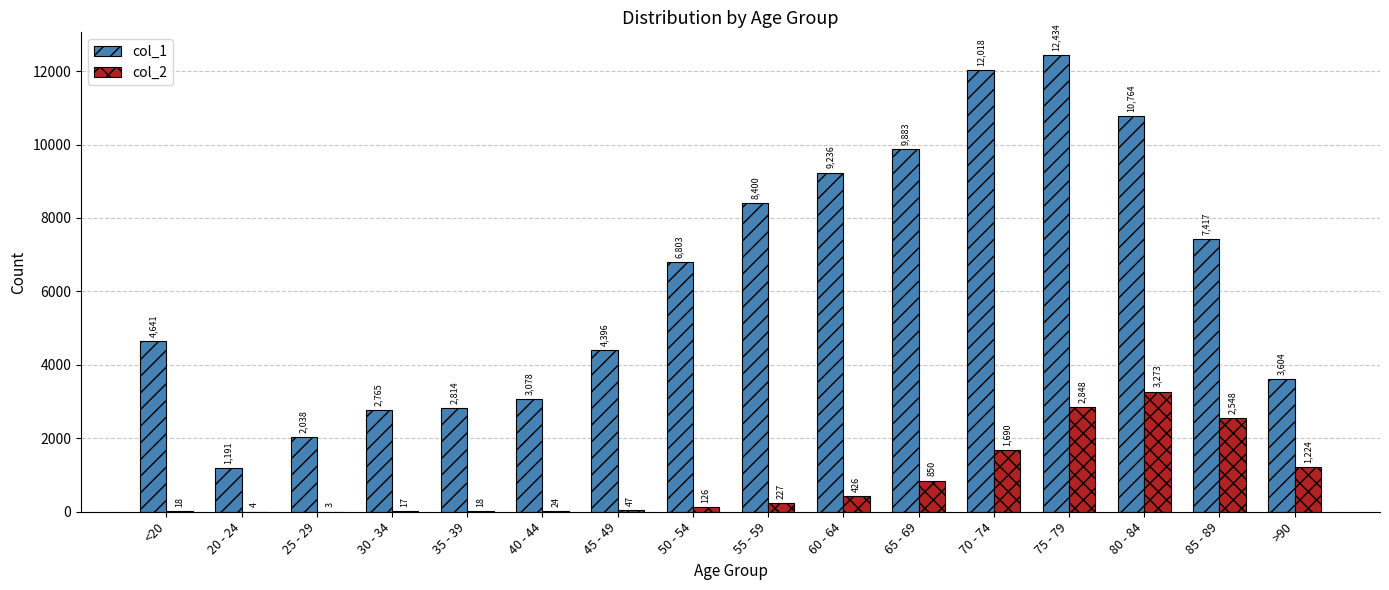

Reading left to right, extract all data points from this chart.

col_1: <20=4641	20 - 24=1191	25 - 29=2038	30 - 34=2765	35 - 39=2814	40 - 44=3078	45 - 49=4396	50 - 54=6803	55 - 59=8400	60 - 64=9236	65 - 69=9883	70 - 74=12018	75 - 79=12434	80 - 84=10764	85 - 89=7417	>90=3604
col_2: <20=18	20 - 24=4	25 - 29=3	30 - 34=17	35 - 39=18	40 - 44=24	45 - 49=47	50 - 54=126	55 - 59=227	60 - 64=426	65 - 69=850	70 - 74=1690	75 - 79=2848	80 - 84=3273	85 - 89=2548	>90=1224